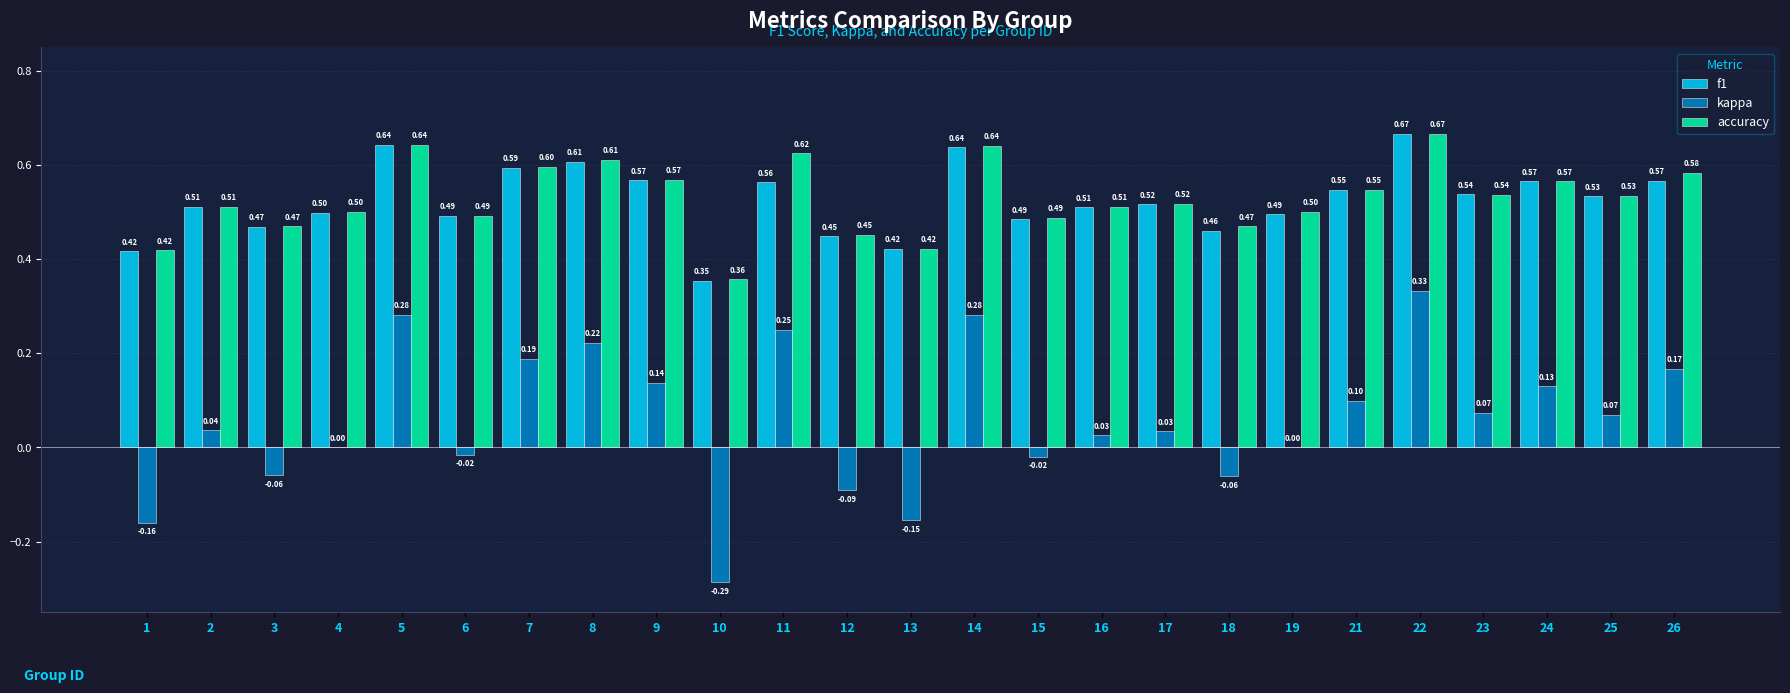

Which series has the largest total across all categories?

accuracy